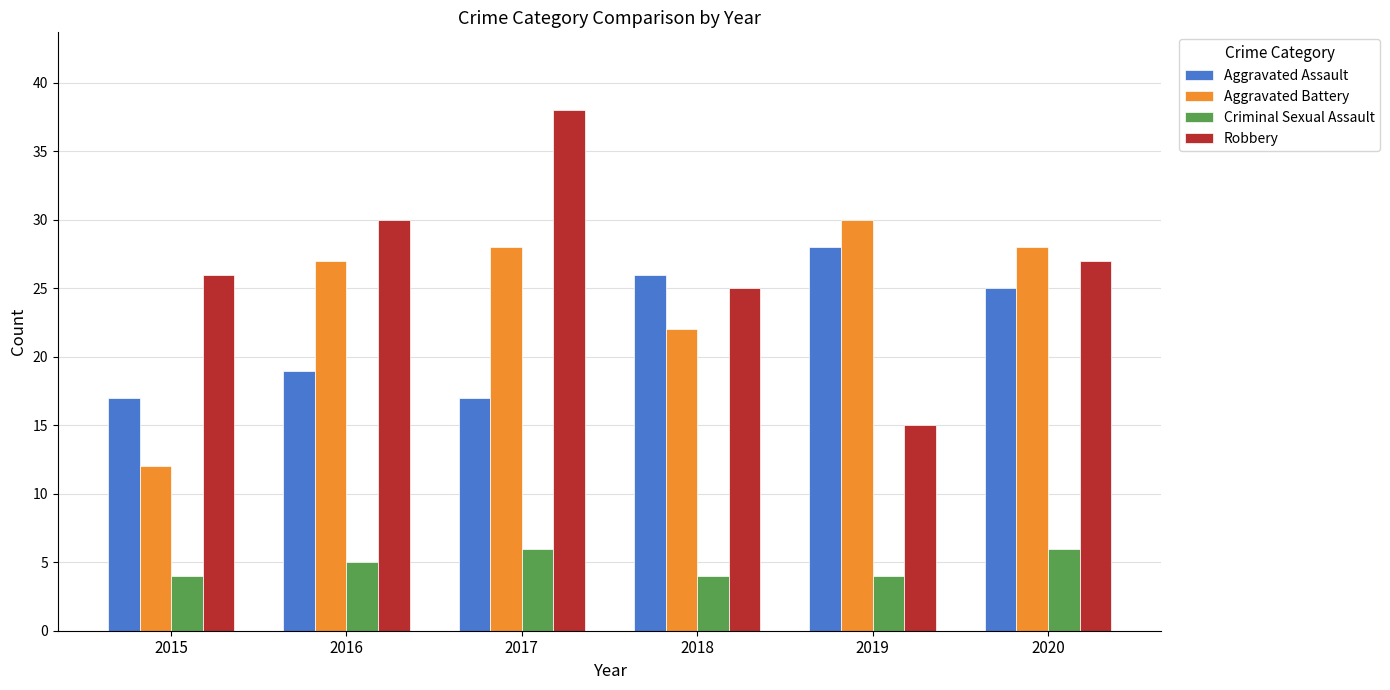

What is the lowest value of the Aggravated Assault series?

17